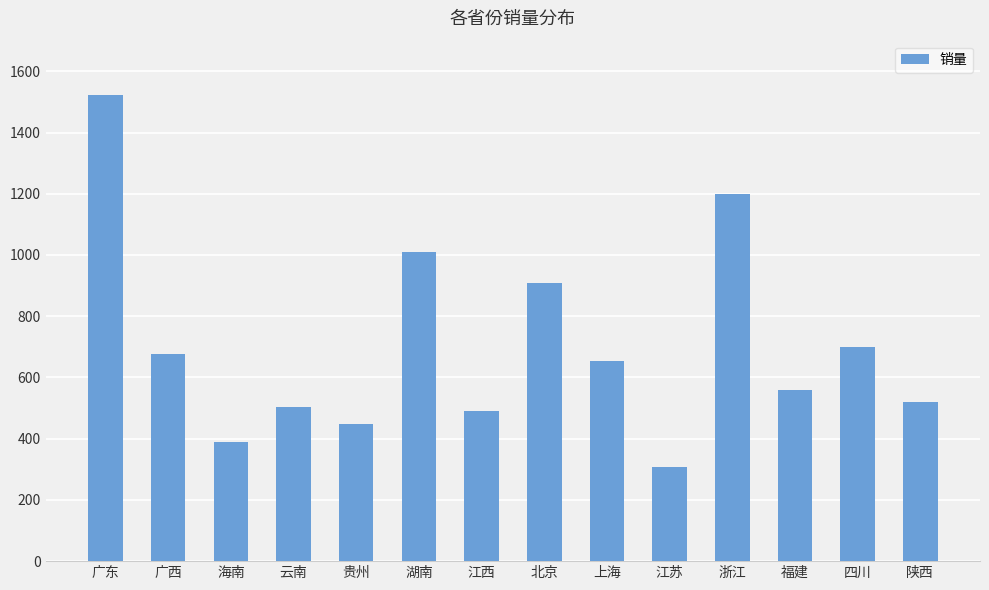

What is the maximum value shown in the chart?

1522